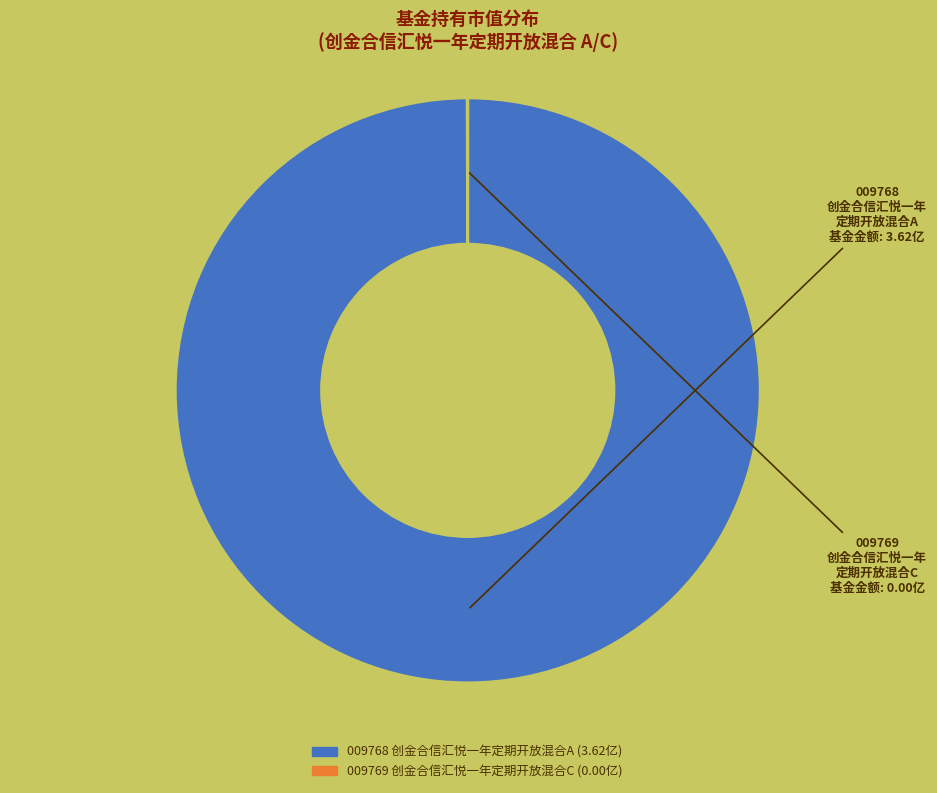

Does any single category account for the majority?

Yes